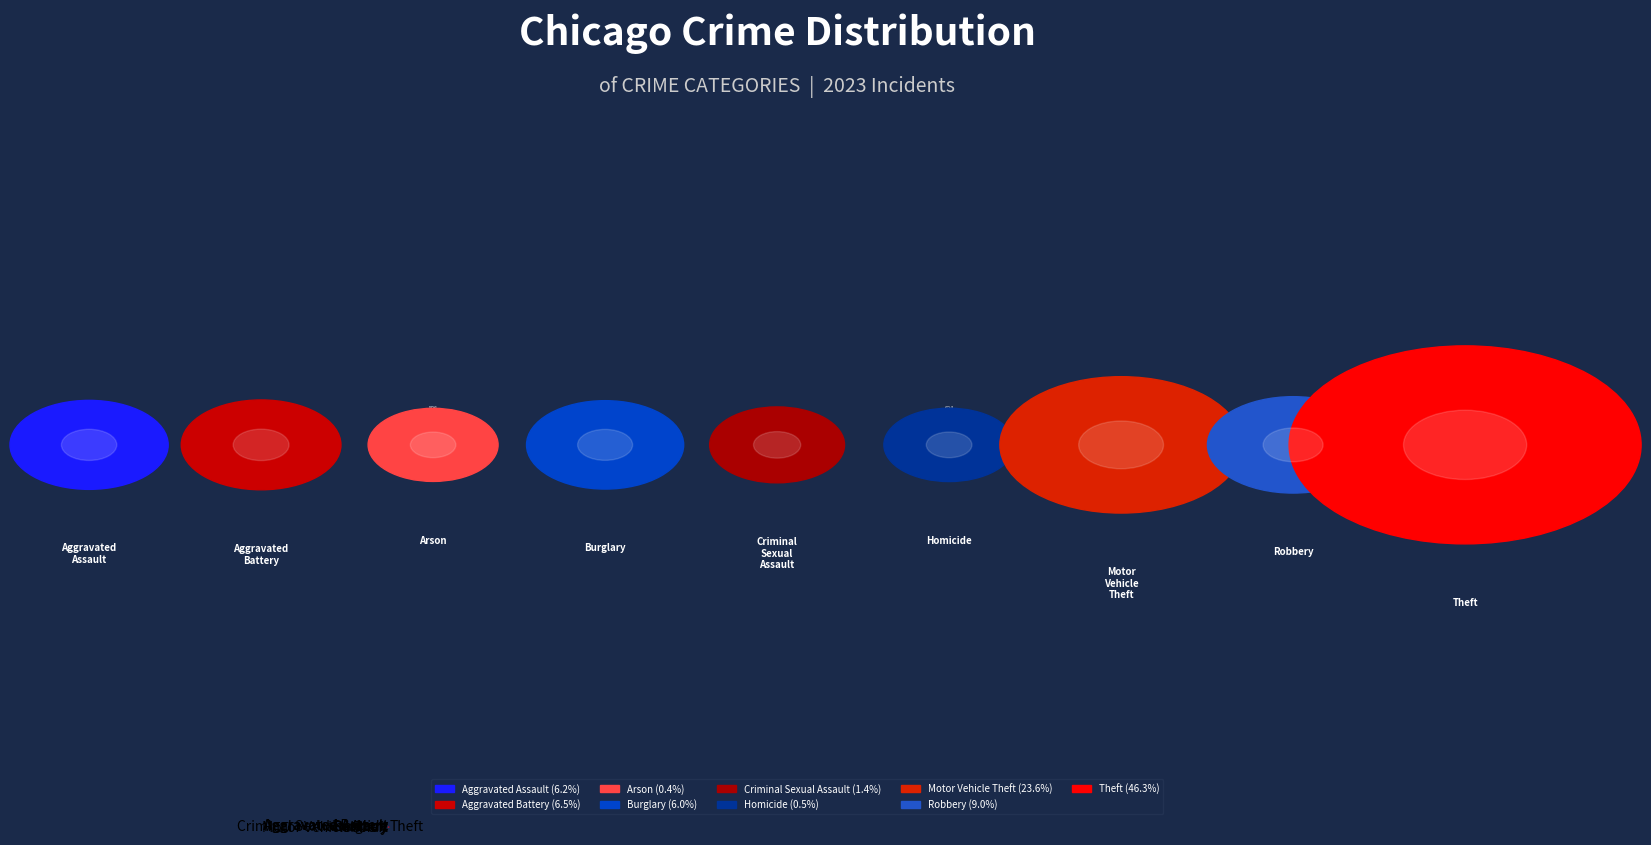

What is the largest slice in the pie chart?

Theft